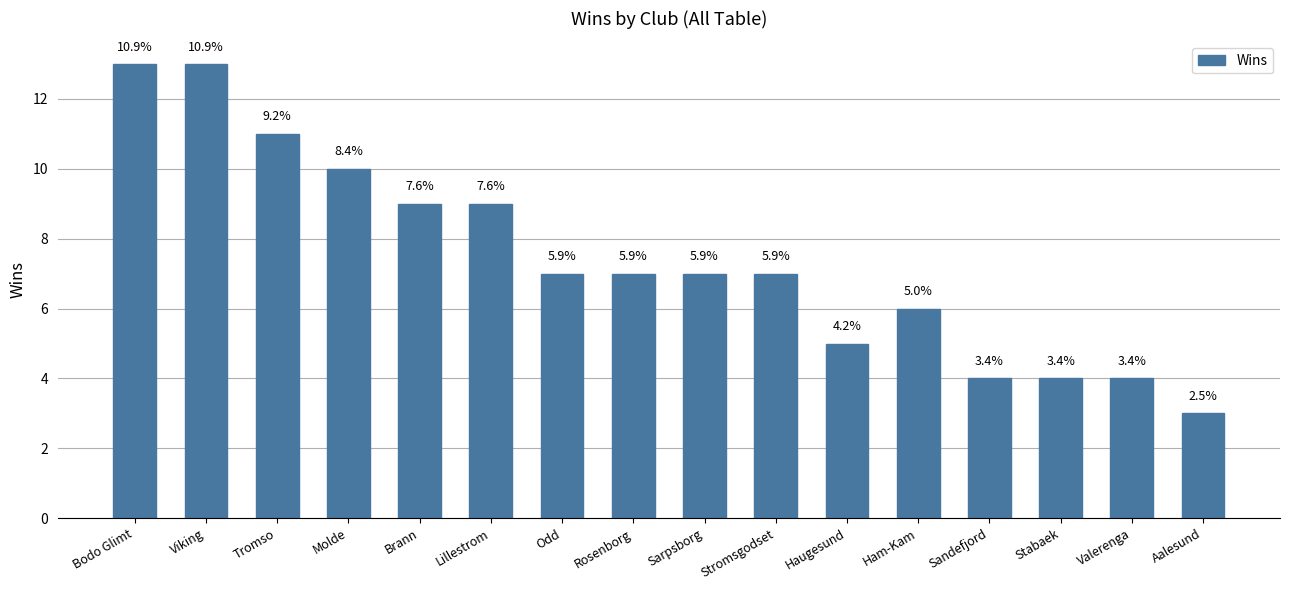

The chart shows a value of 13 at Bodo Glimt. True or false?

True